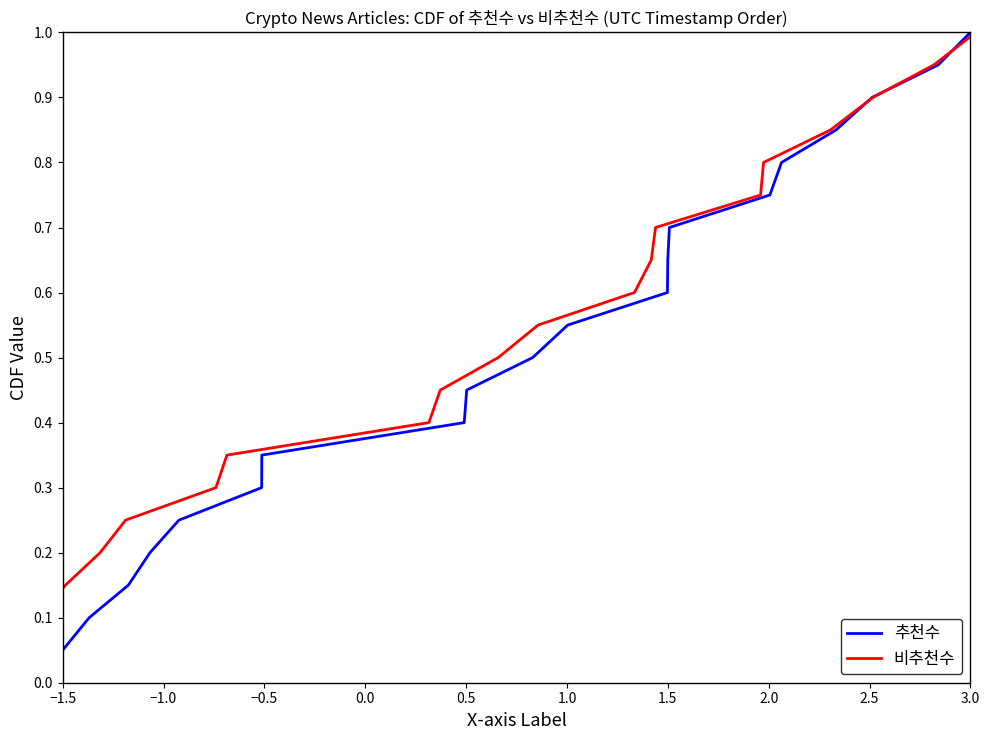

Which category has the lowest value in the 추천수 series?

−1.5